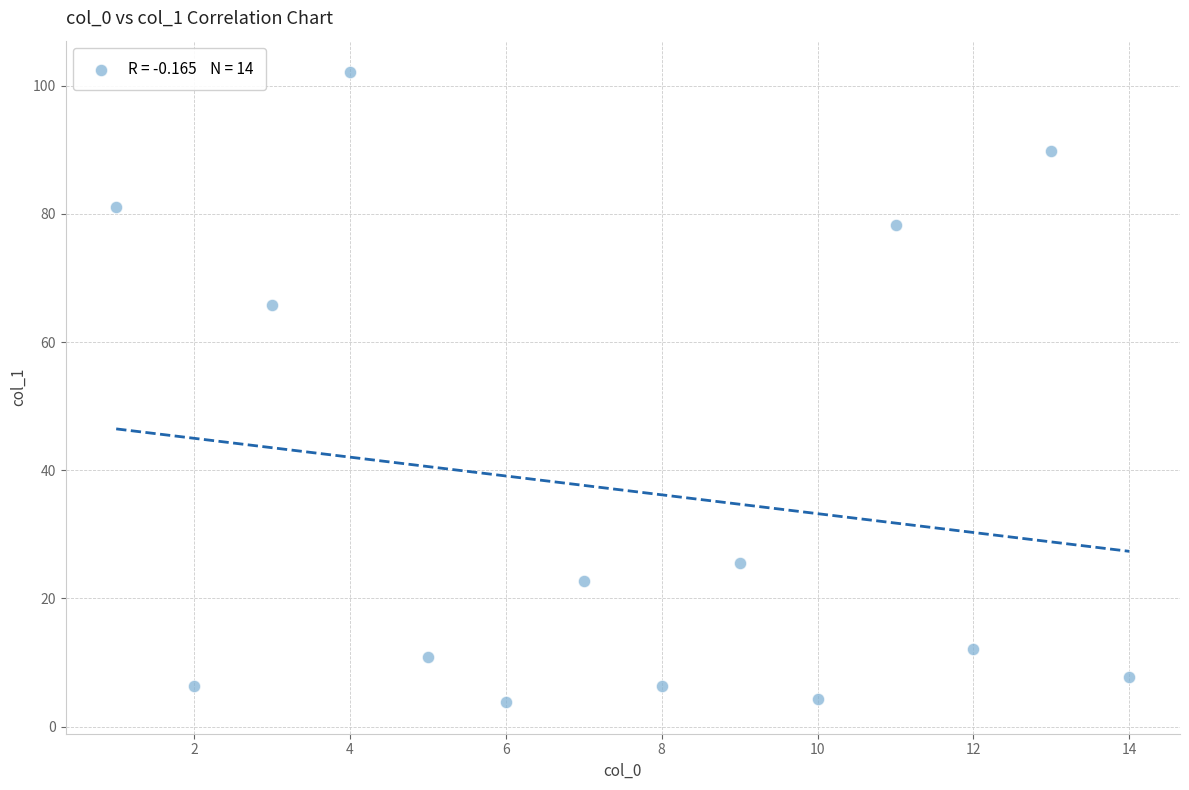

What is the range of X values (max minus min)?

13.0